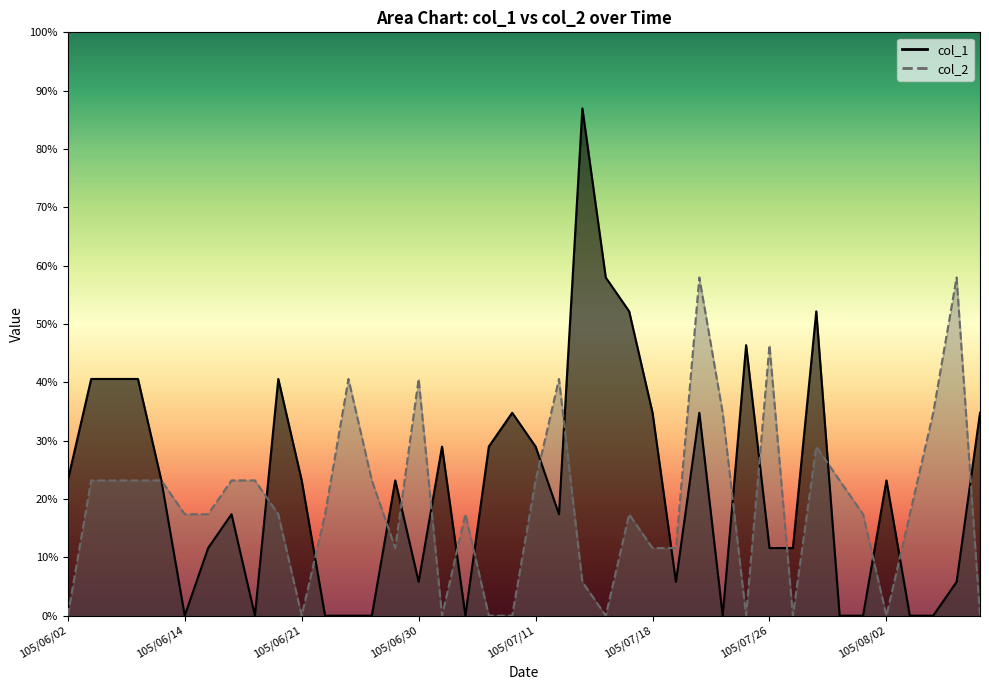

At which category does col_1 reach its first local peak?

105/06/16